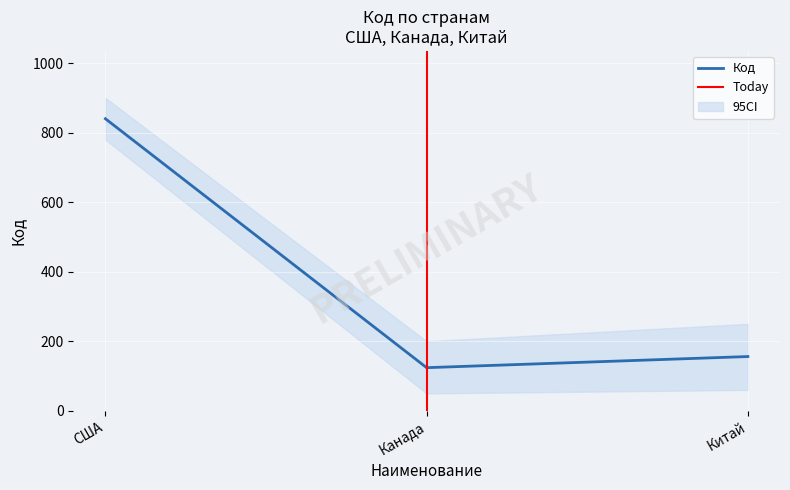

What is the label of the 3rd point from the right?

США